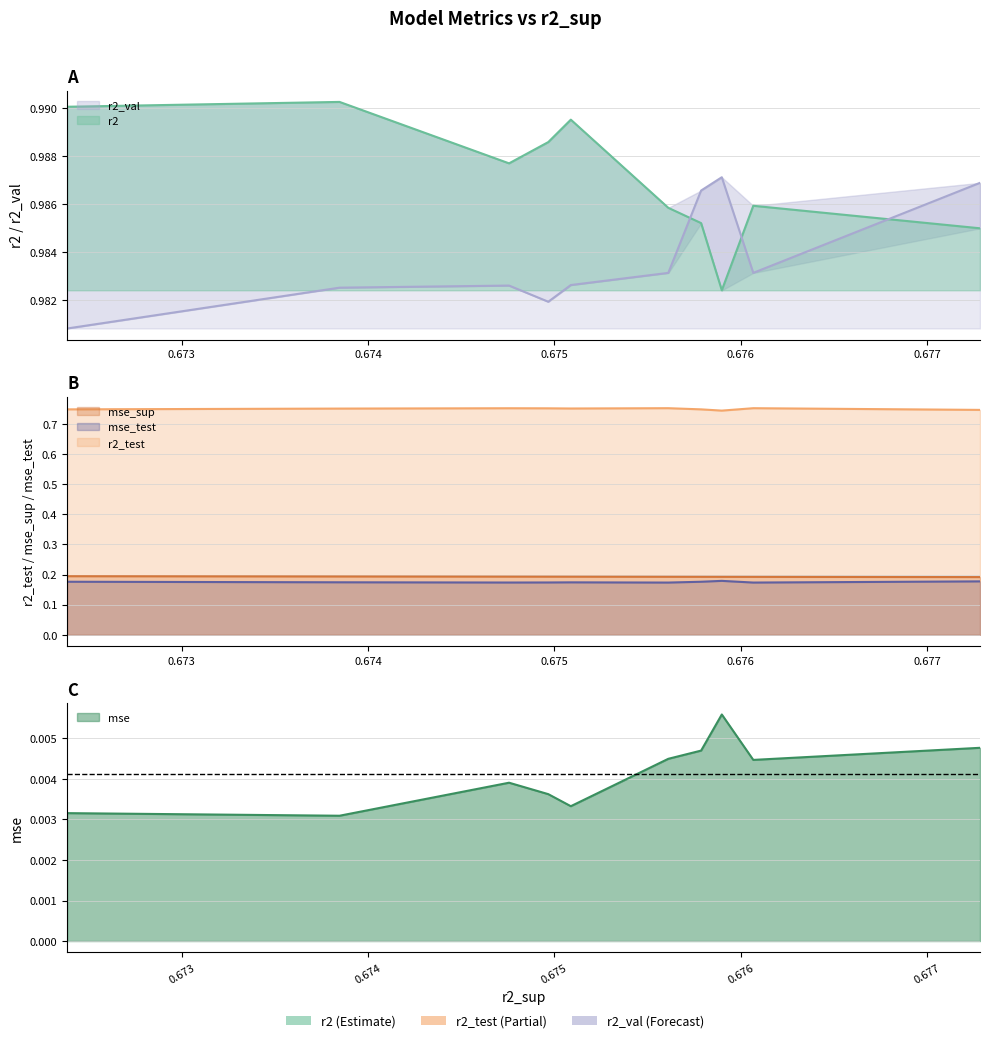

What are all the series names shown in the legend?

r2, r2_test, r2_val, mse, mse_sup, mse_test